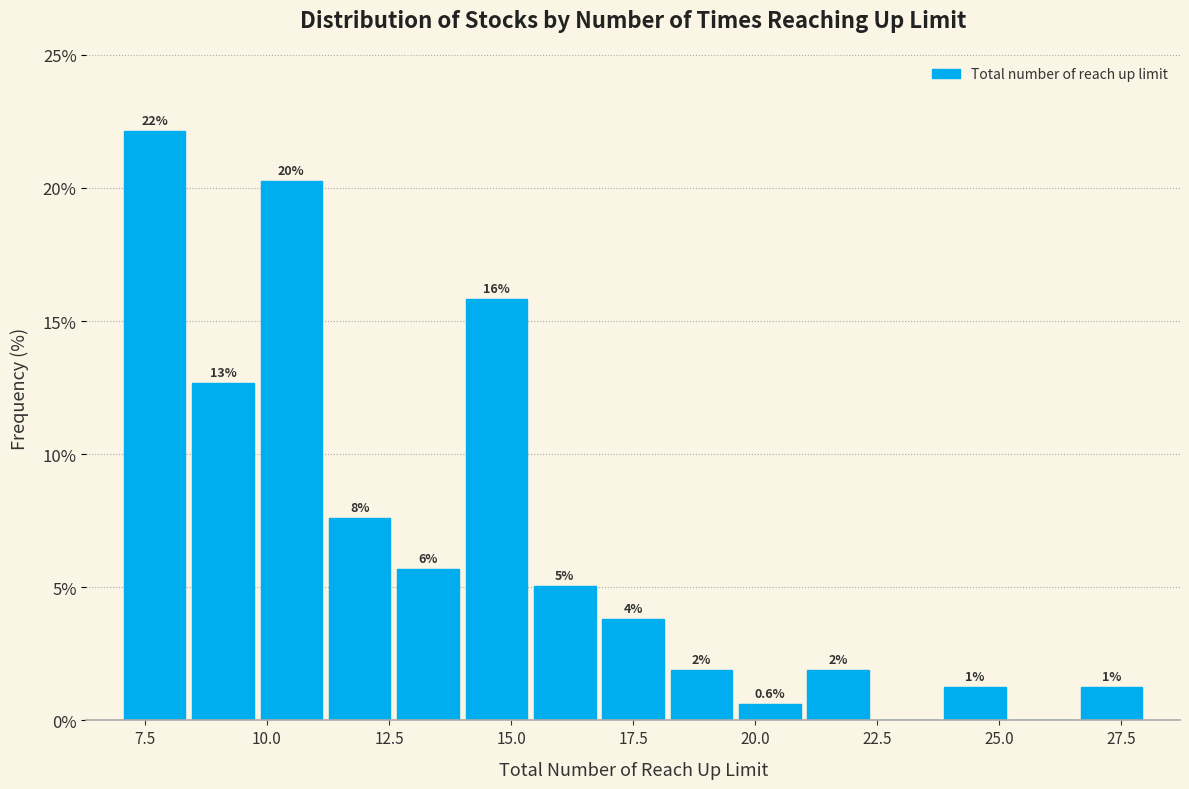

Around what value on the x-axis is the tallest bar? Give the approximate position of its centre, as read against the axis.

7.5